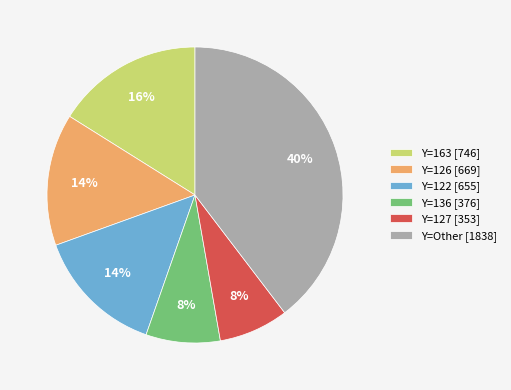

Combined, do Y=122 [655] and Y=163 [746] account for over 50%?

No